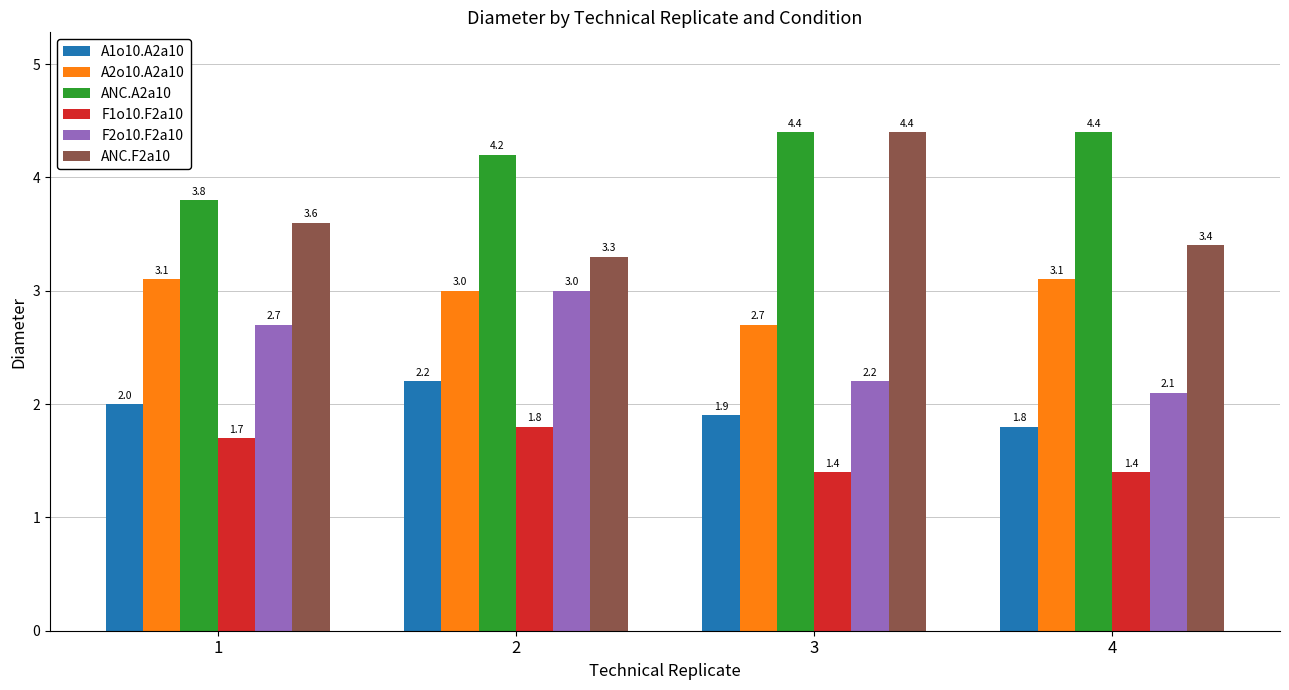

What is the smallest value displayed?

1.4